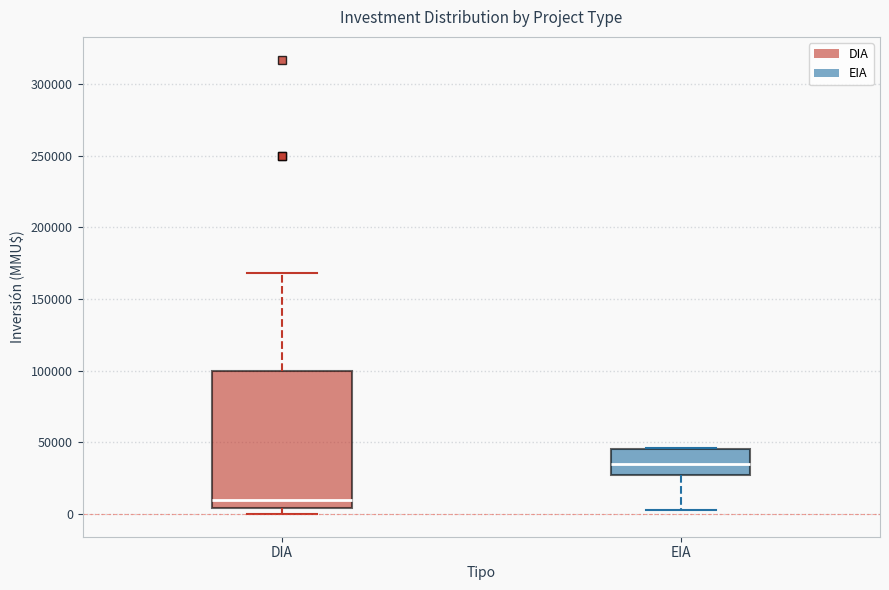

Comparing the boxes themselves (not the whiskers), which one is the tallest?

DIA